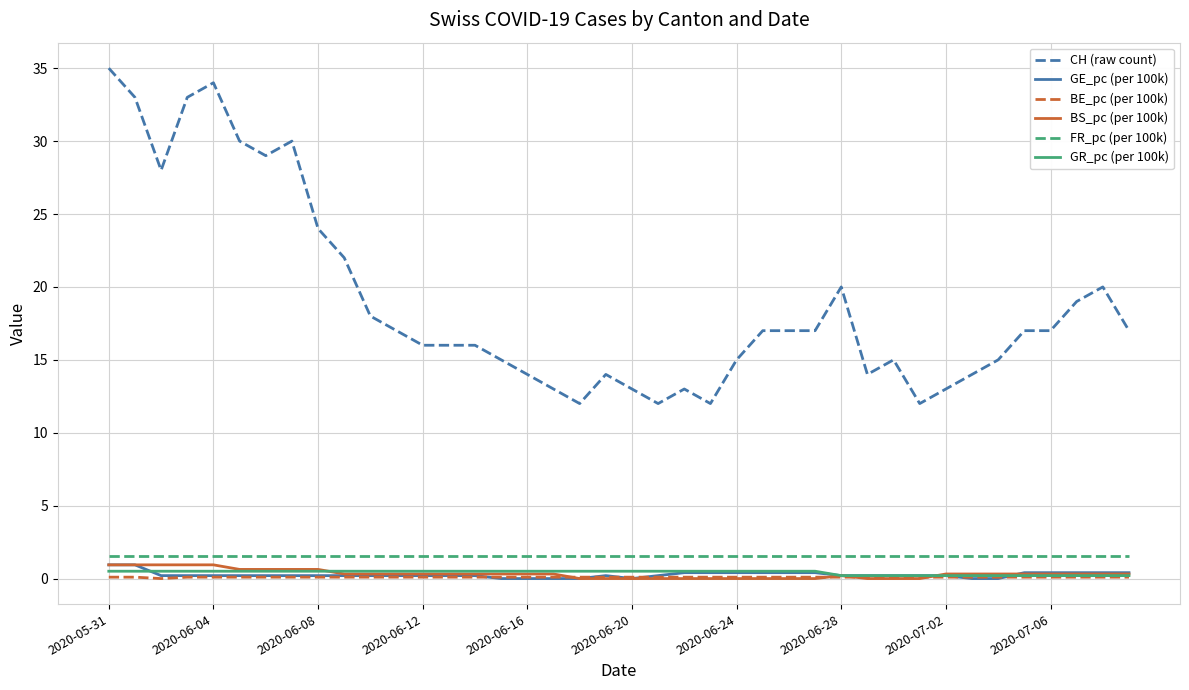

True or false: FR_pc (per 100k) and BE_pc (per 100k) intersect in this chart.

False